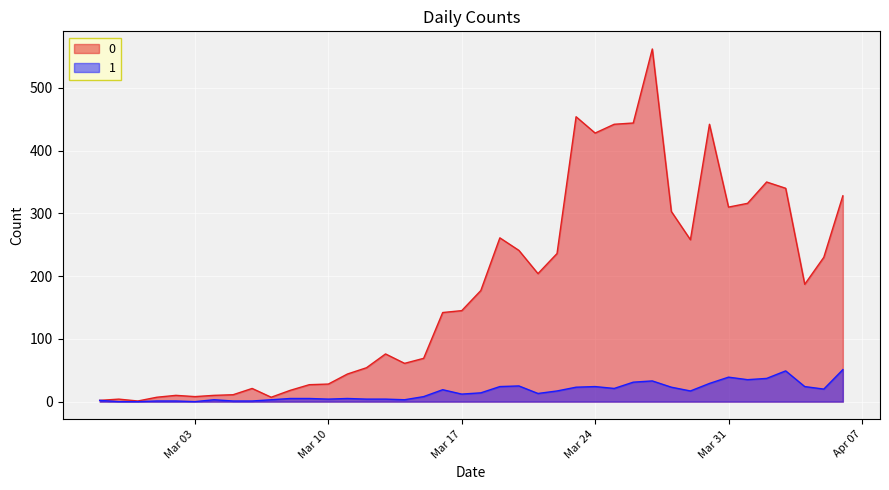

What is the difference between the second highest and minimum values in the 1 series?

49